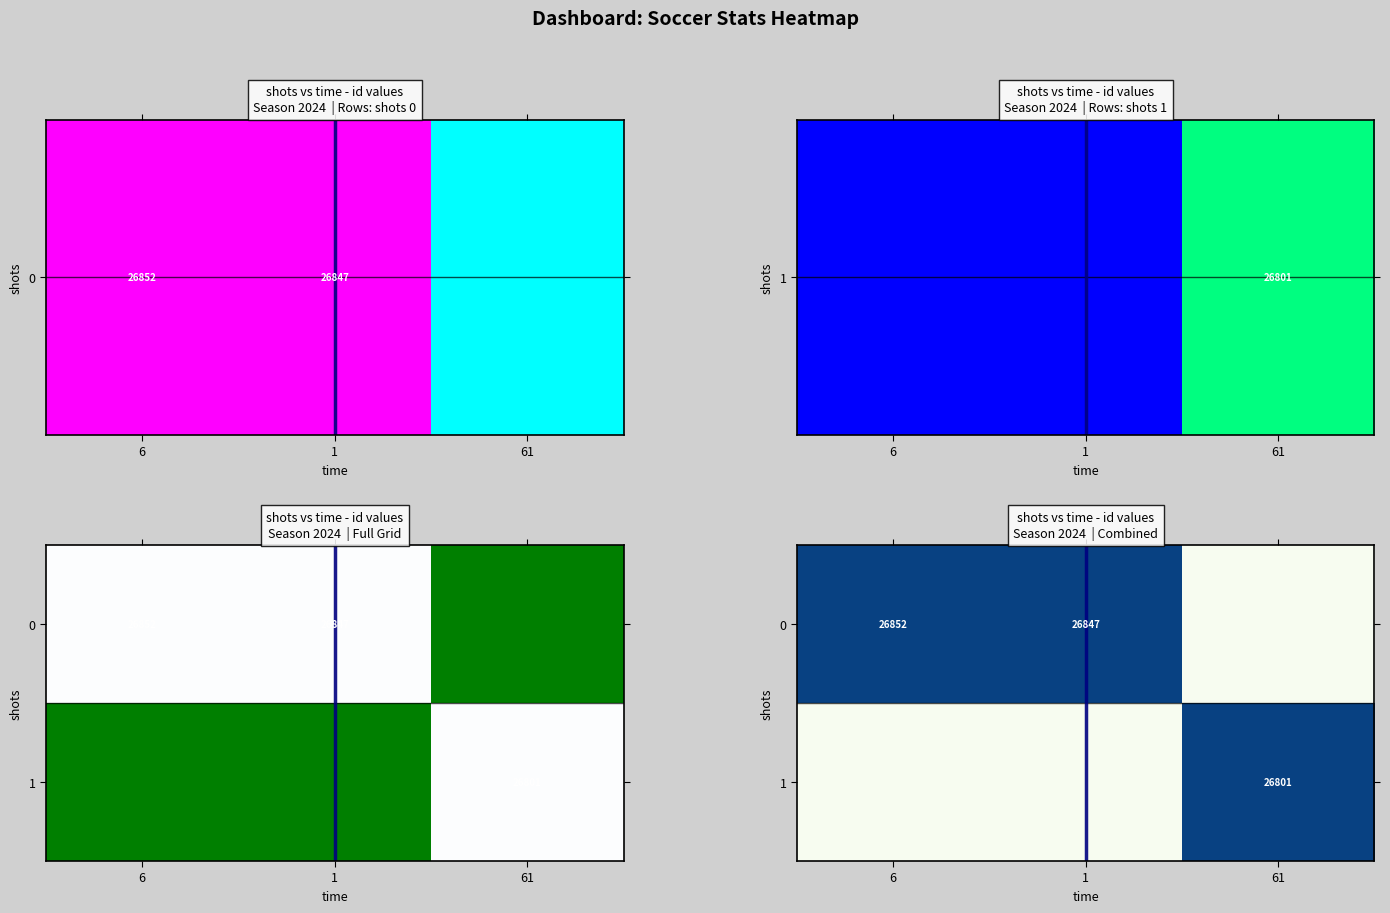

Which category has the lowest value in the 0 series?

61